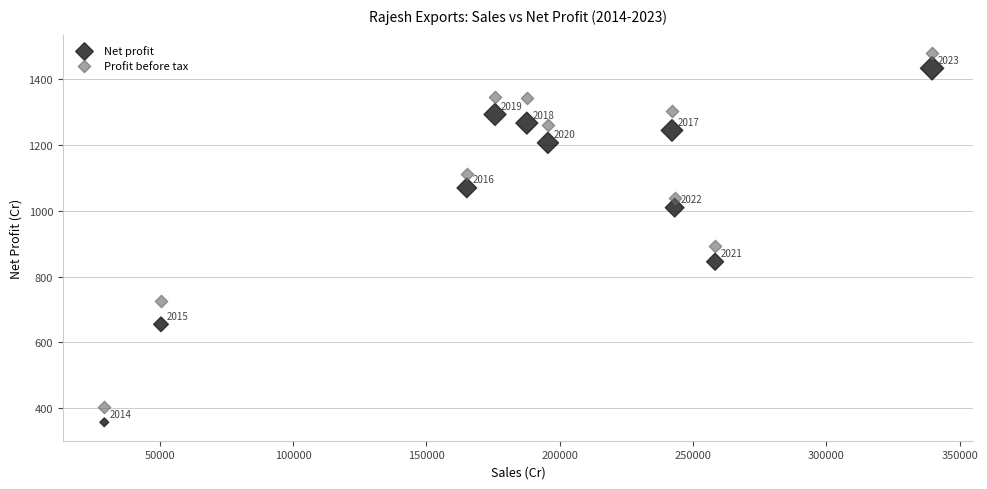

Across all data points, what is the range of X values (max minus min)?

310492.3